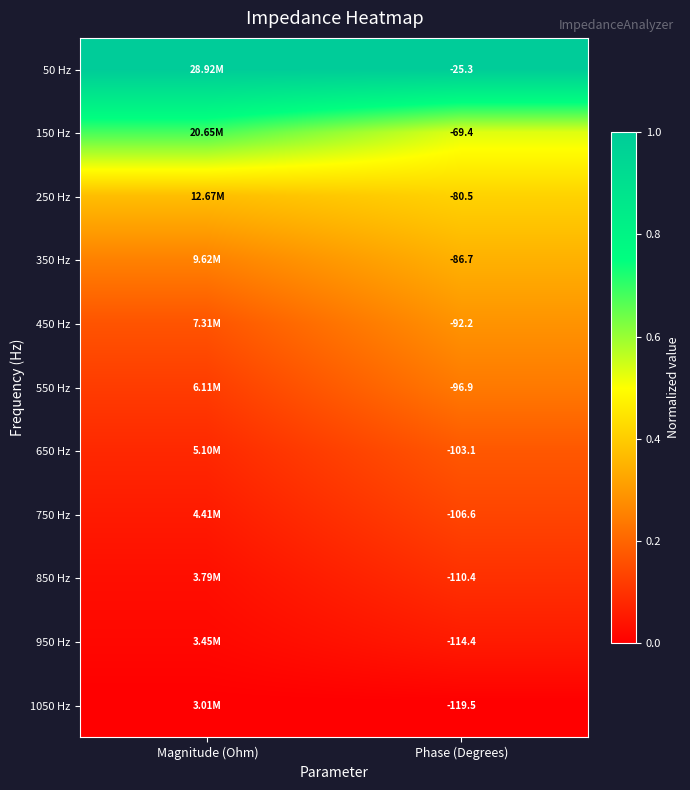

Is the value of 450 Hz at Phase (Degrees) greater than the value of 350 Hz at Phase (Degrees)?

No